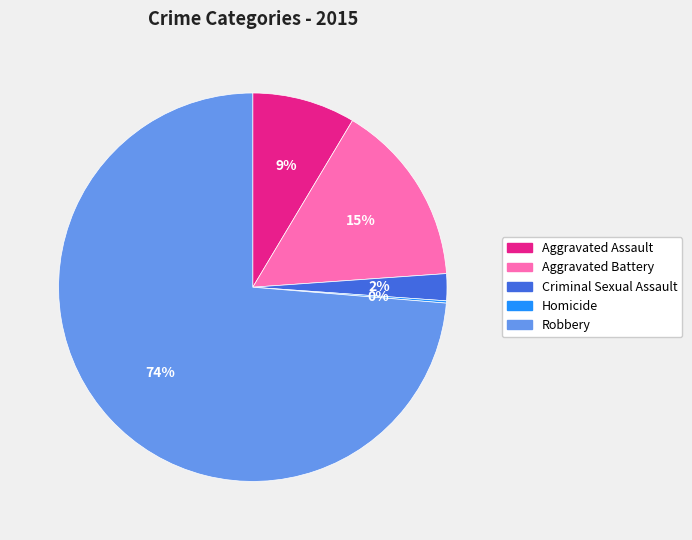

True or false: Aggravated Battery accounts for 15% of the total.

True